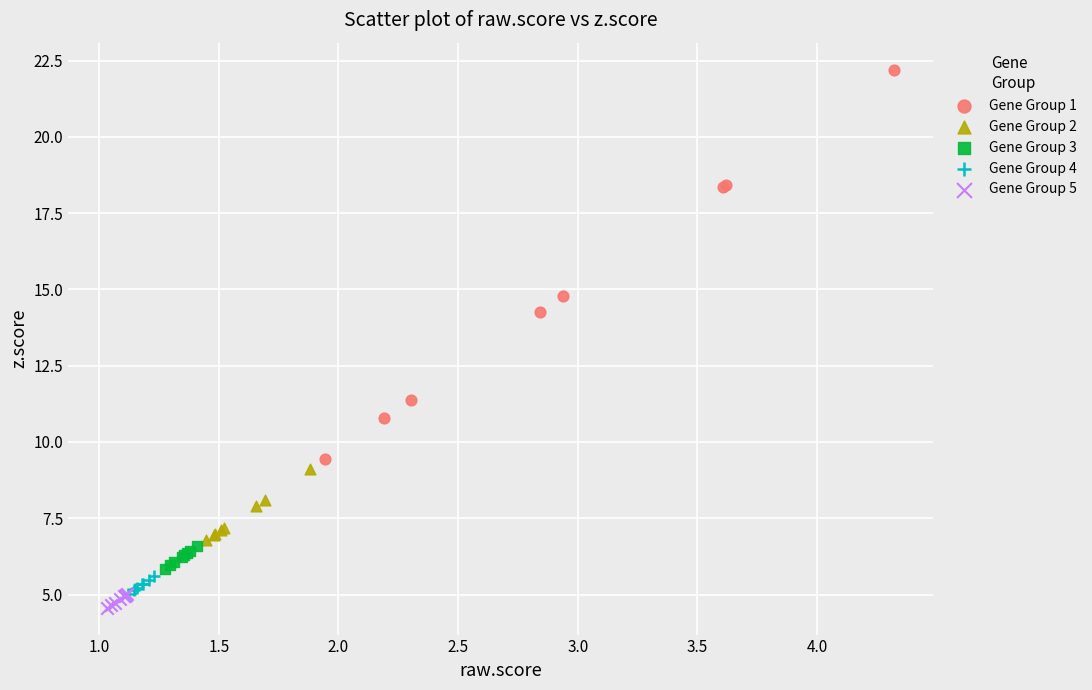

Which series has the widest spread of Y values?

Gene Group 1